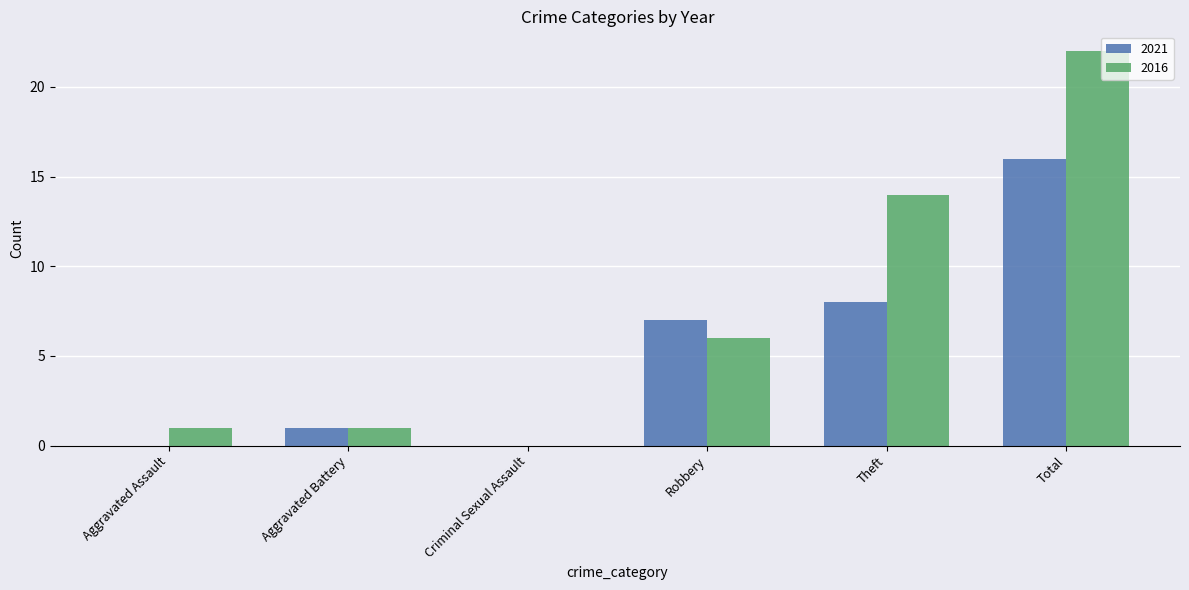

What is the average value of the 2016 series?

7